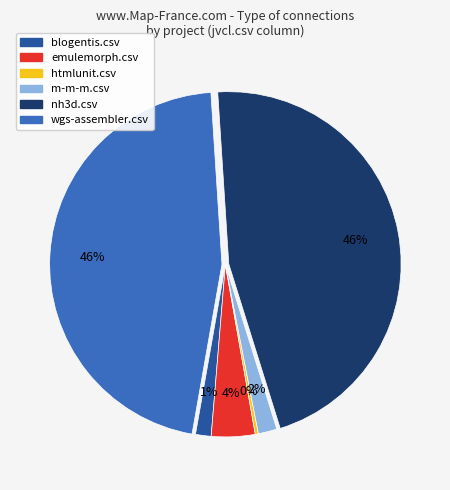

To the nearest percent, what is the average slice percentage?

17%